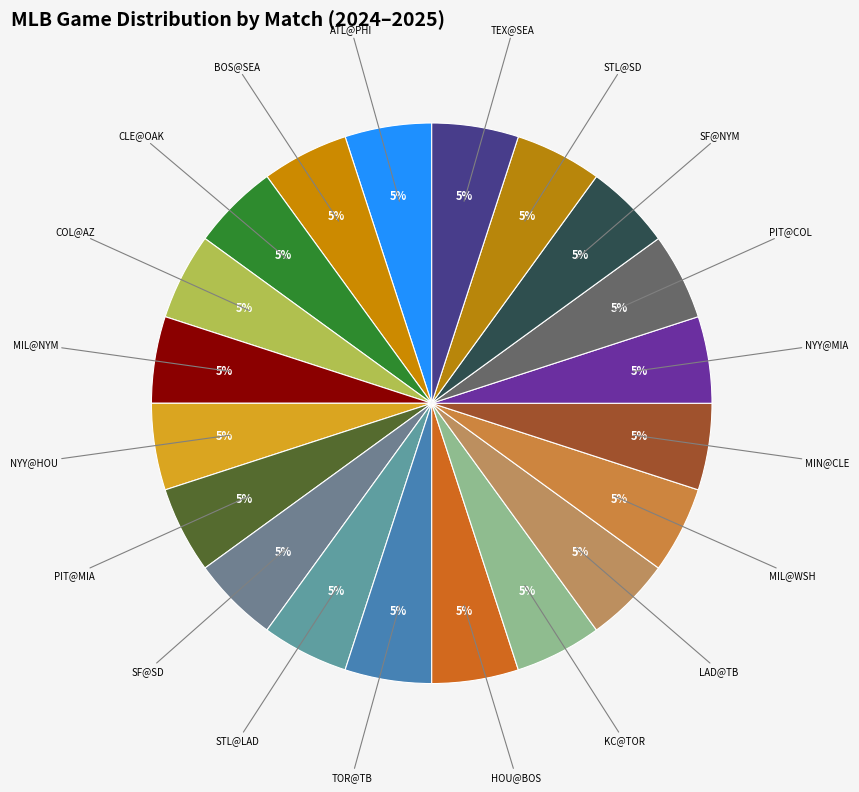

Is it true that NYY@MIA is 5% of the pie?

True